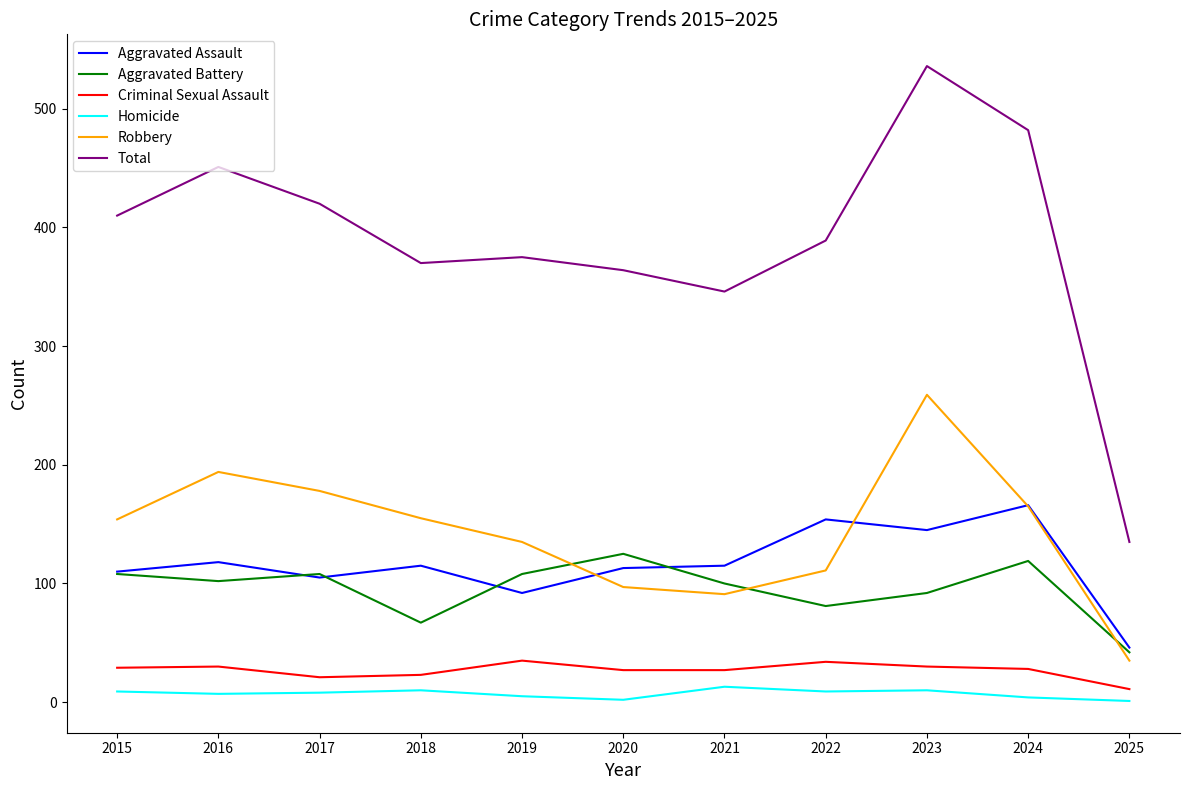

Where does the Criminal Sexual Assault series first go above 28?

2015